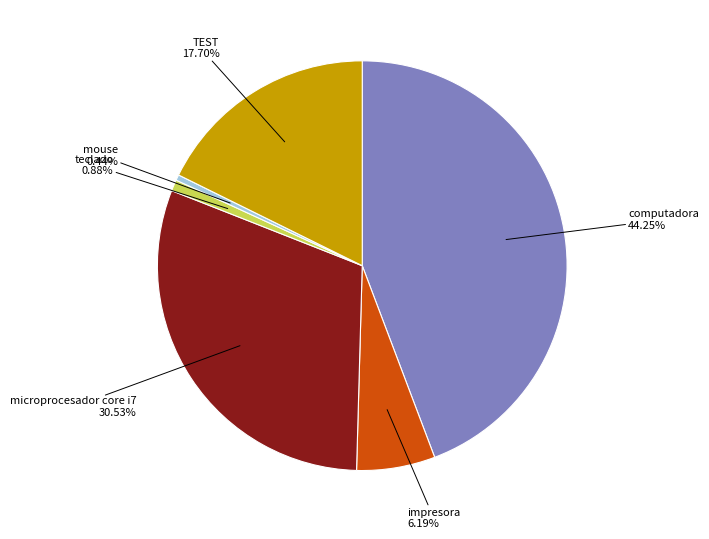

Is there any slice that represents more than half of the pie?

No